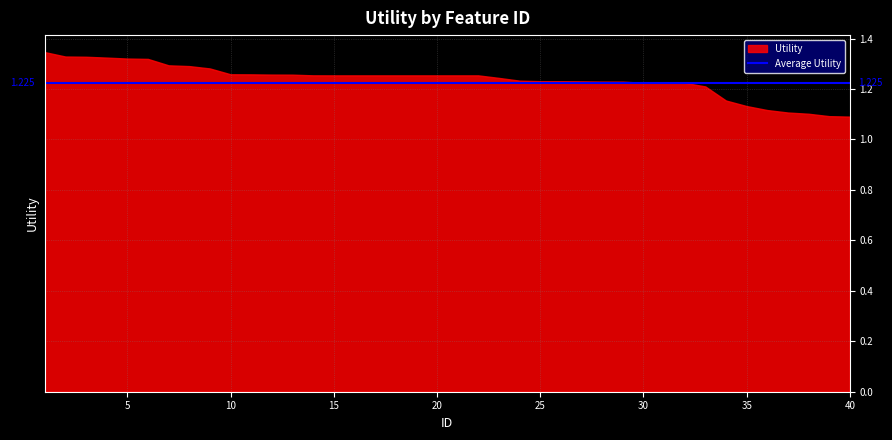

What is the greatest value displayed?

1.3